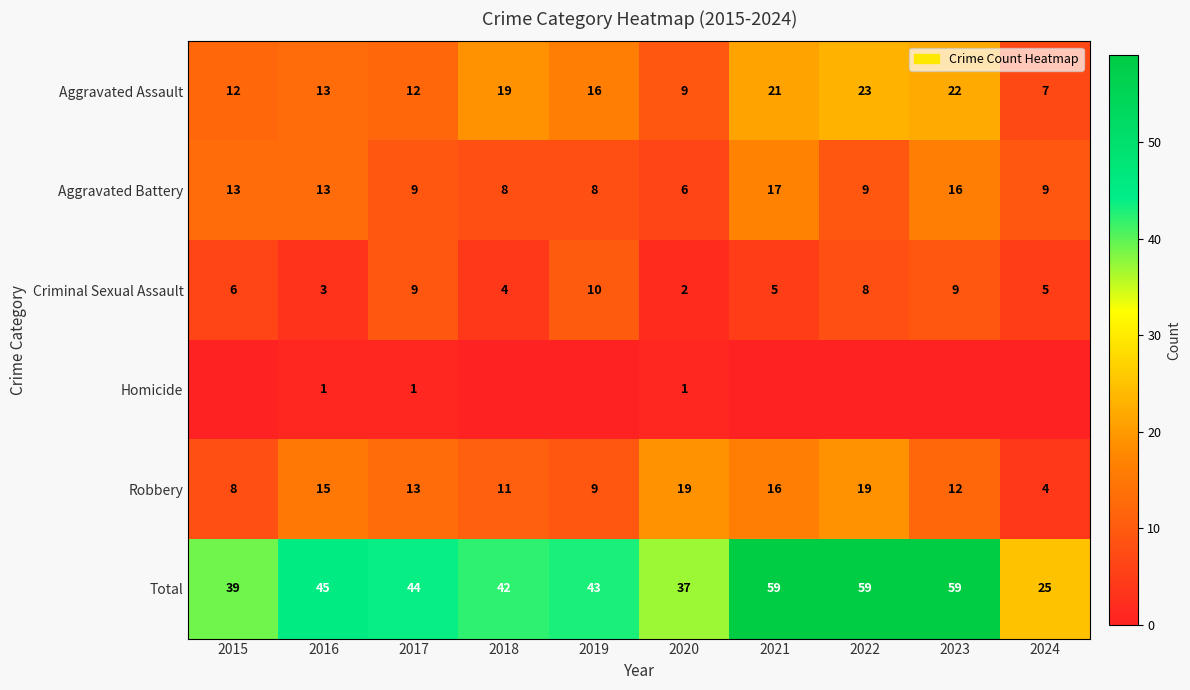

What is the spread (max minus min) of values at 2020?

36